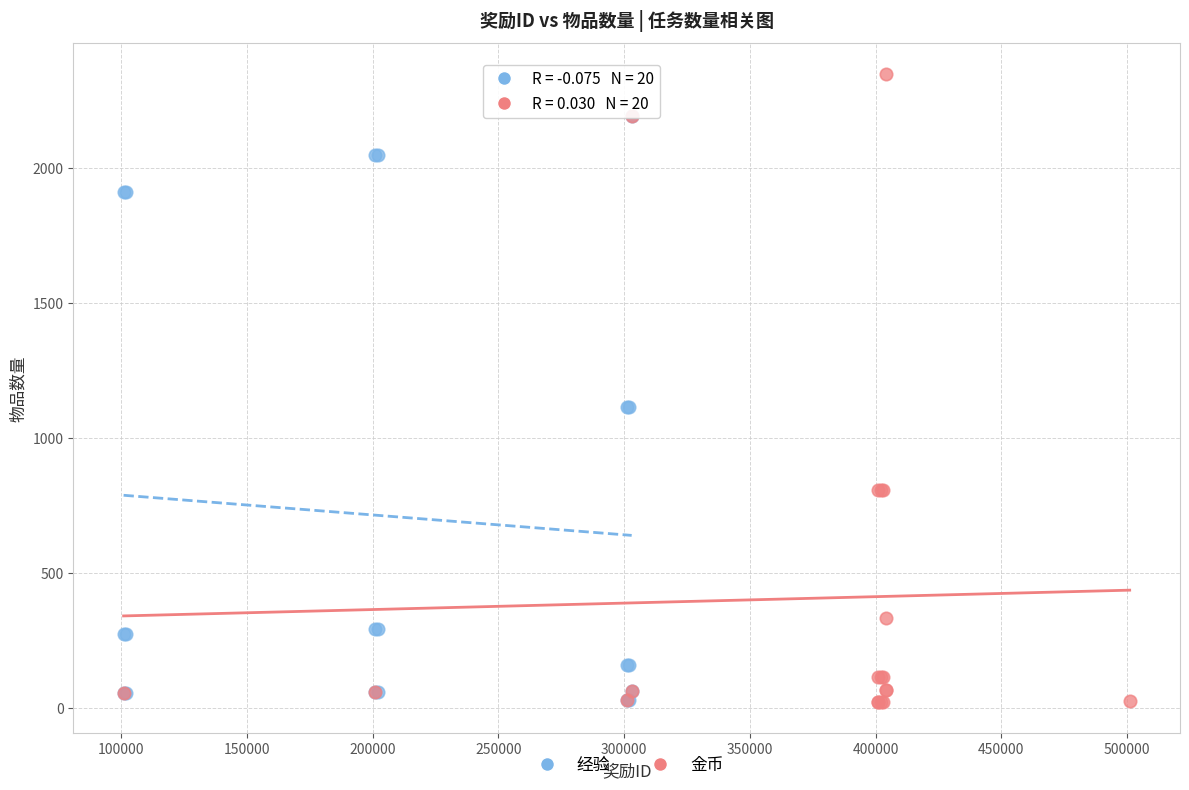

Which series has the largest Y range (max minus min)?

金币